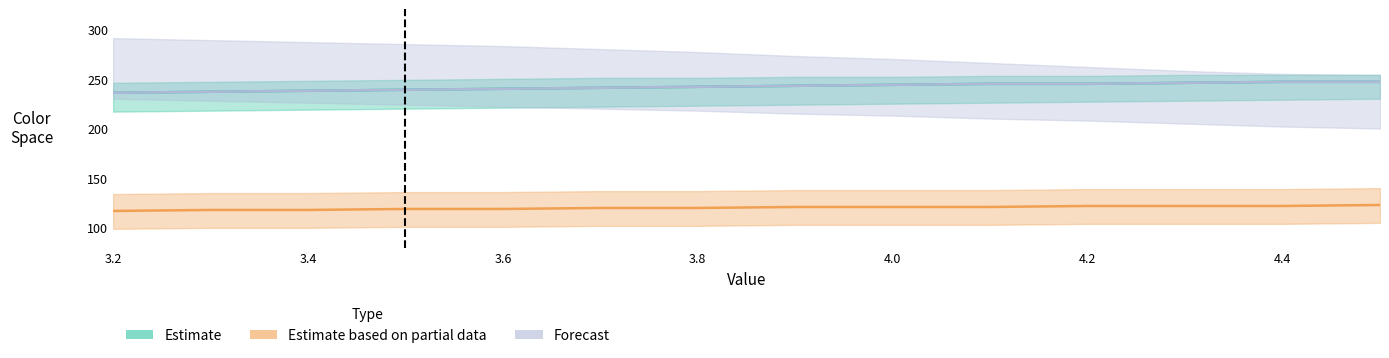

True or false: Estimate and Estimate based on partial data intersect in this chart.

False